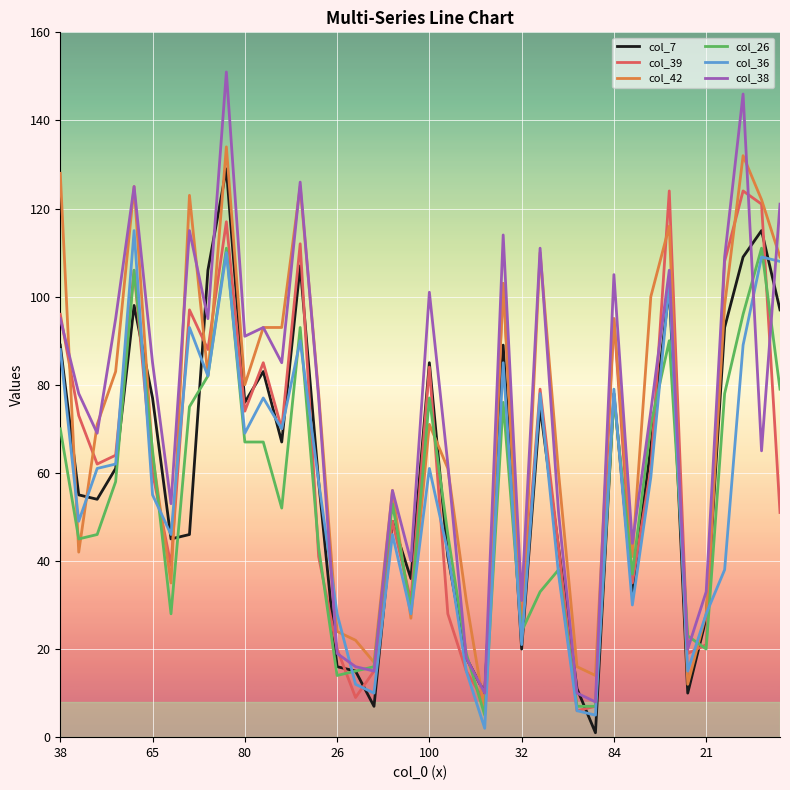

How many categories are shown in the chart?

40